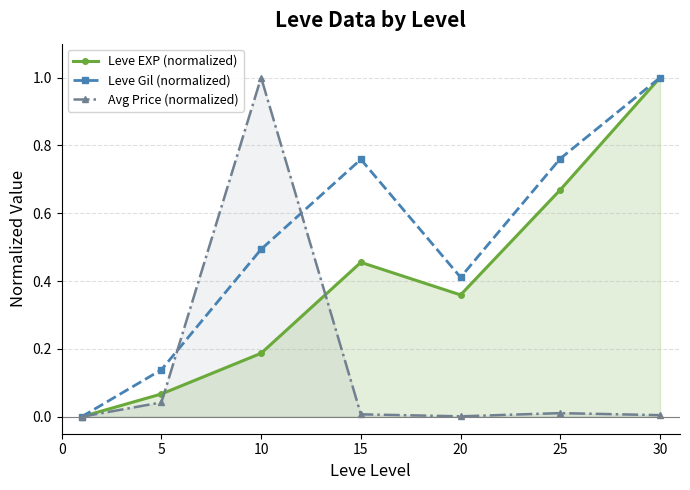

Reading left to right, what are all the values shown in this chart?

Leve EXP (normalized): 0.0	0.1	0.2	0.5	0.4	0.7	1.0
Leve Gil (normalized): 0.0	0.1	0.5	0.8	0.4	0.8	1.0
Avg Price (normalized): 0.0	0.0	1.0	0.0	0.0	0.0	0.0